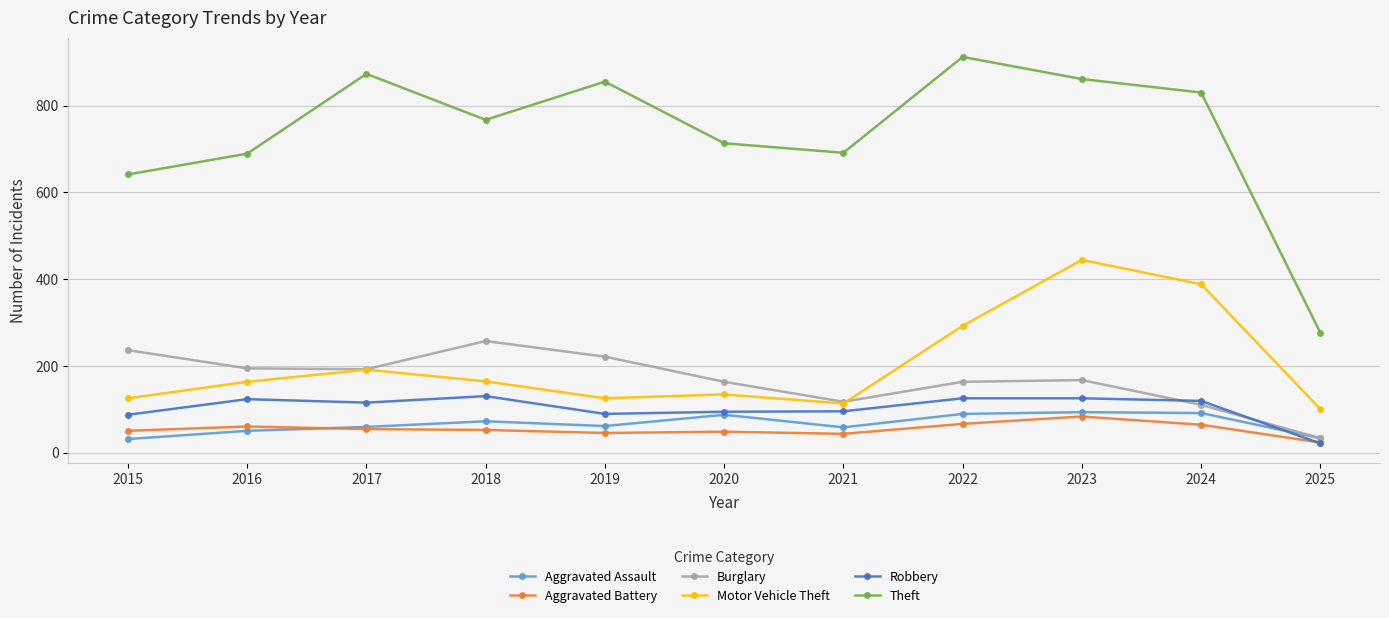

True or false: Burglary and Theft intersect in this chart.

False